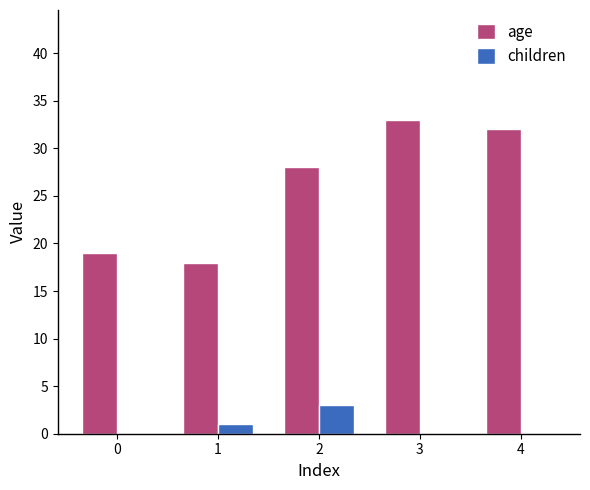

Where is age nearest to the value 25?

2